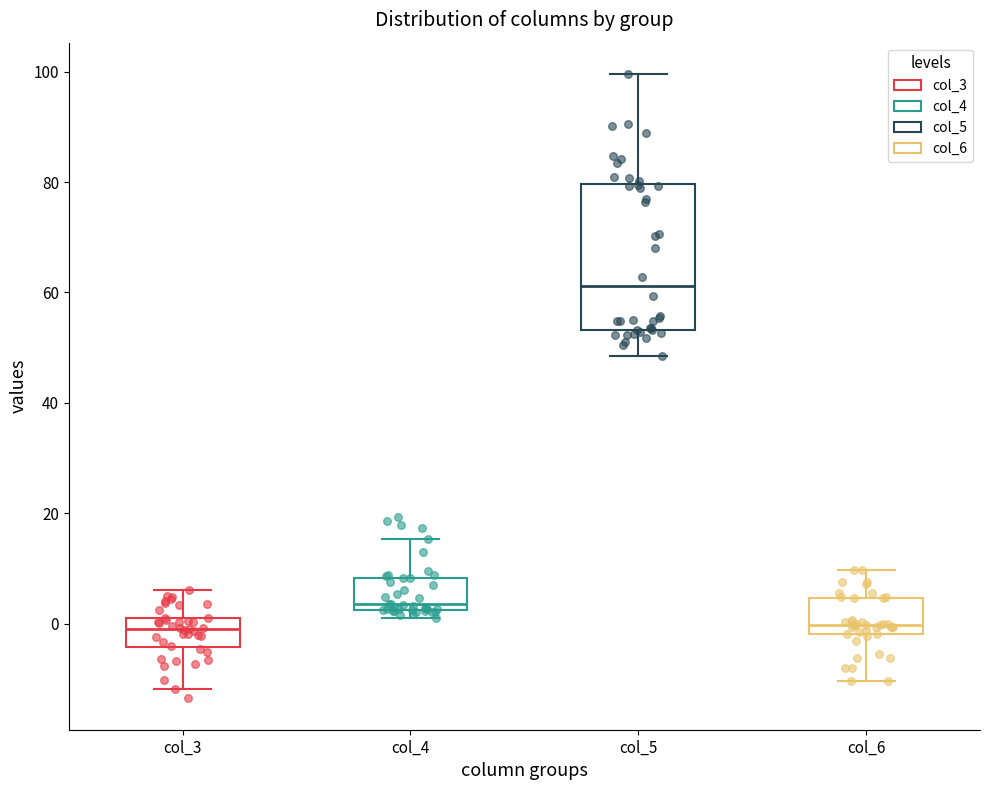

Reading left to right, transcribe this box plot: for each box, give where its median line is, the range the box spans, and where its two whiskers end, as read against the y-axis. The values are not printed on the chart, so give them approximately, as read against the axis.

col_3: median 0, box -4 to 2, whiskers -12 to 6
col_4: median 4, box 2 to 8, whiskers 2 (just below the box's lower edge) to 16
col_5: median 62, box 54 to 80, whiskers 48 to 100
col_6: median 0, box -2 to 4, whiskers -10 to 10